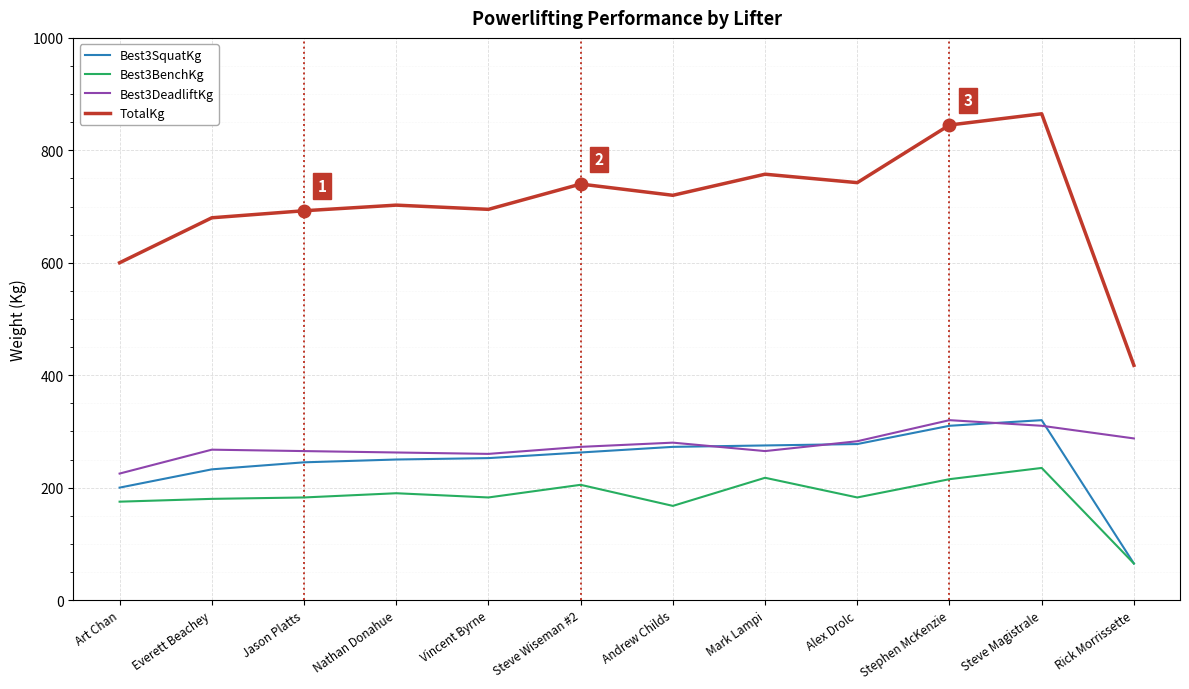

At how many categories does at least one series exceed 818?

2